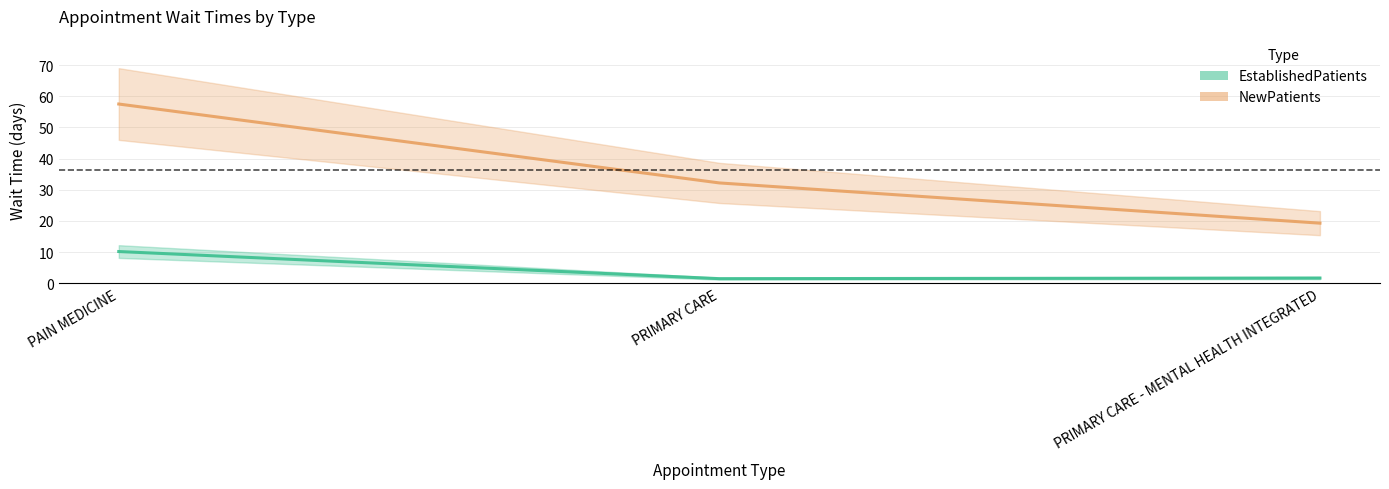

What is the label of the 2nd point from the right?

PRIMARY CARE